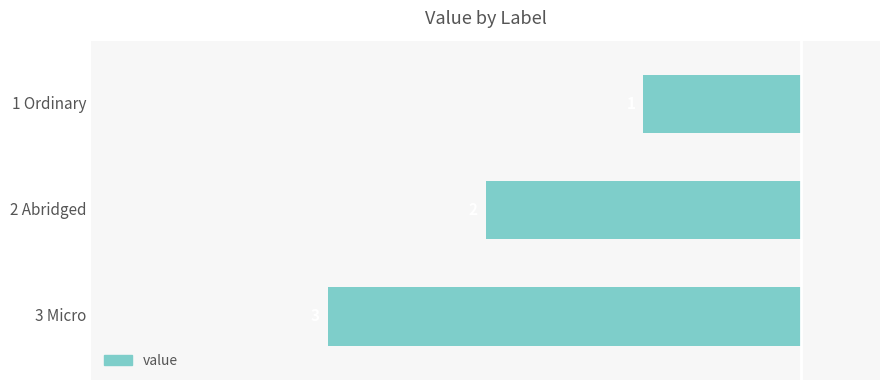

Are the bars horizontal?

Yes